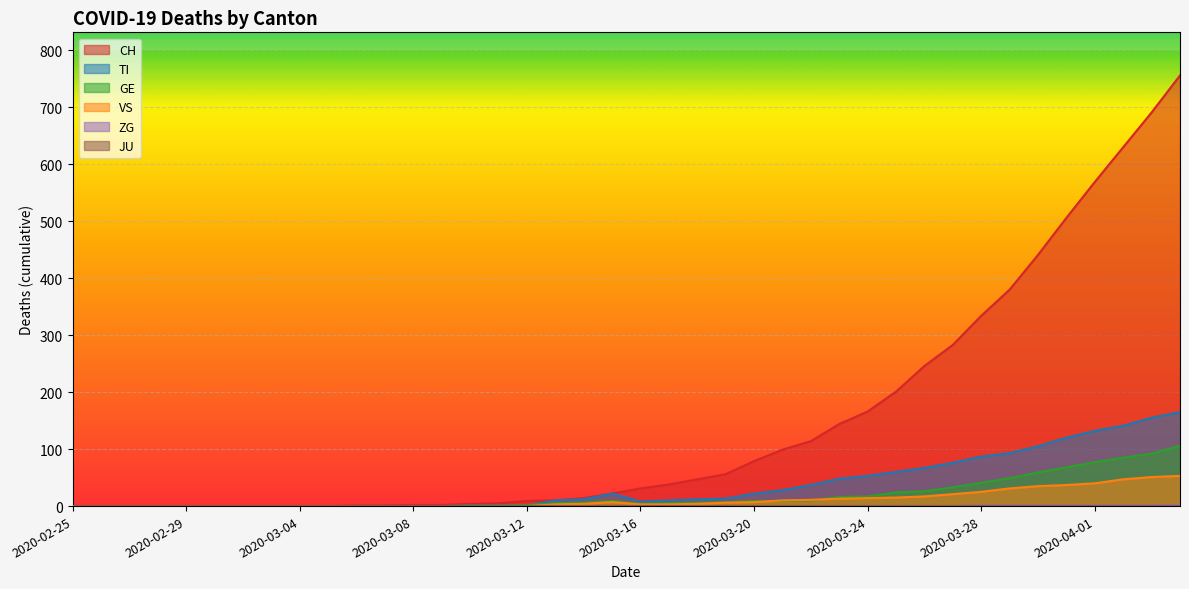

Which series ends up on top after the final intersection of TI and GE?

TI